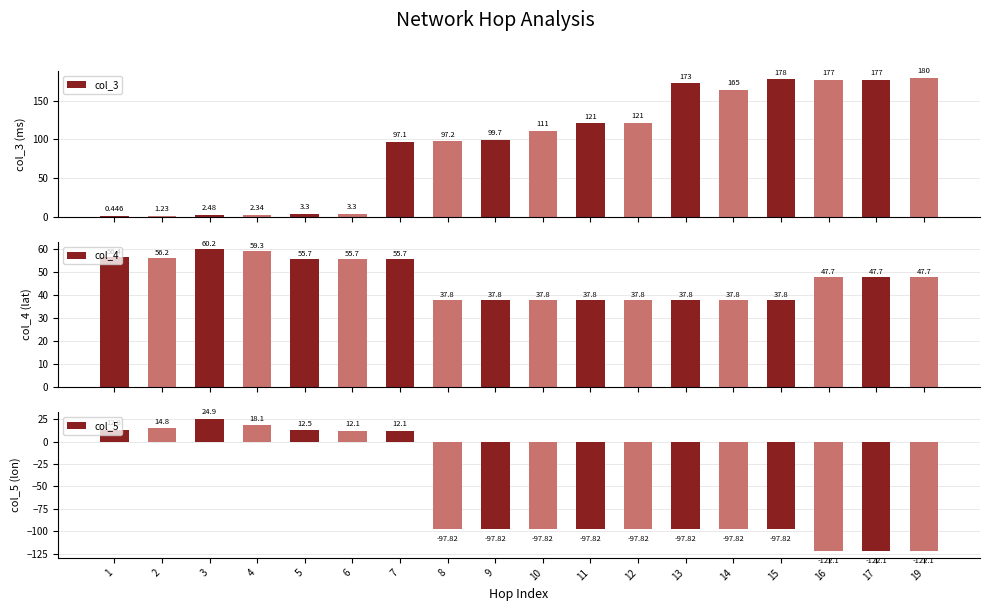

At 3, list the series in order from smallest to largest.

col_3, col_5, col_4